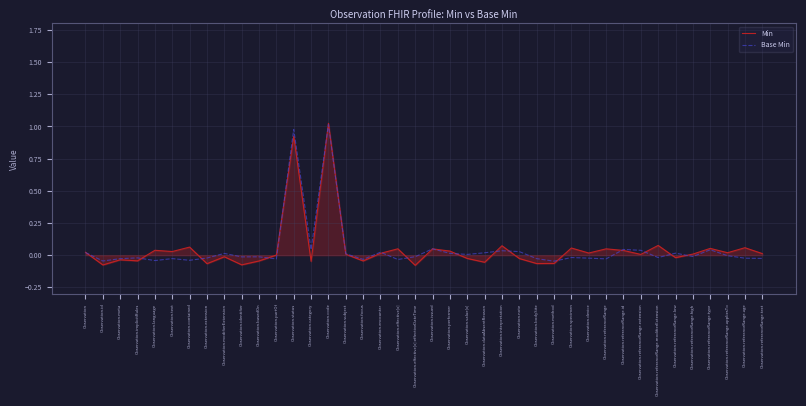

Is it true that Base Min equals -0.0 at Observation.specimen?

True